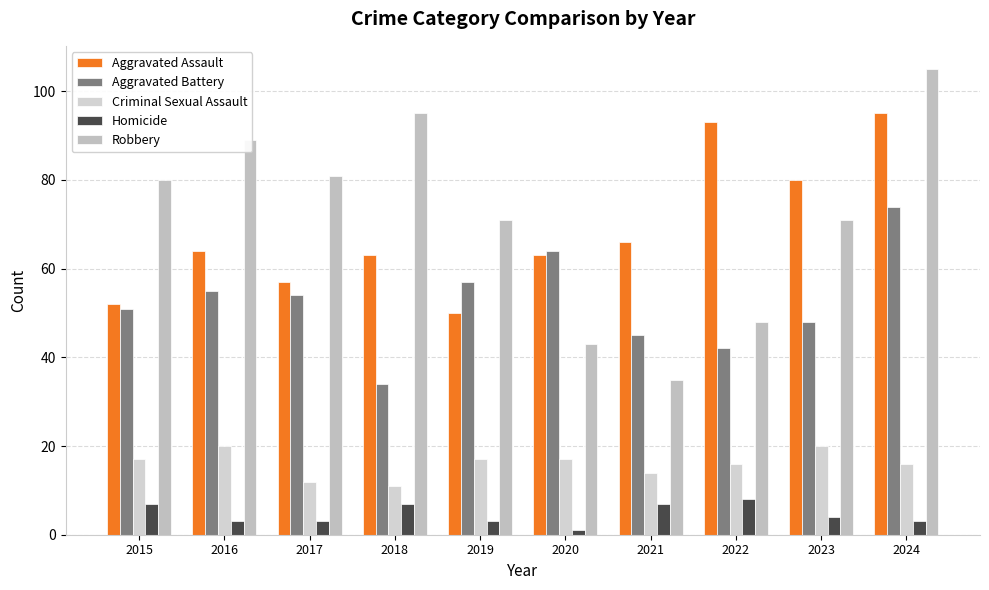

How many groups of bars are there?

10